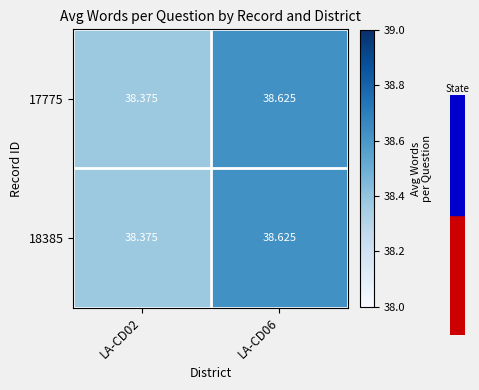

Is the value of 18385 at LA-CD06 greater than the value of 17775 at LA-CD02?

Yes